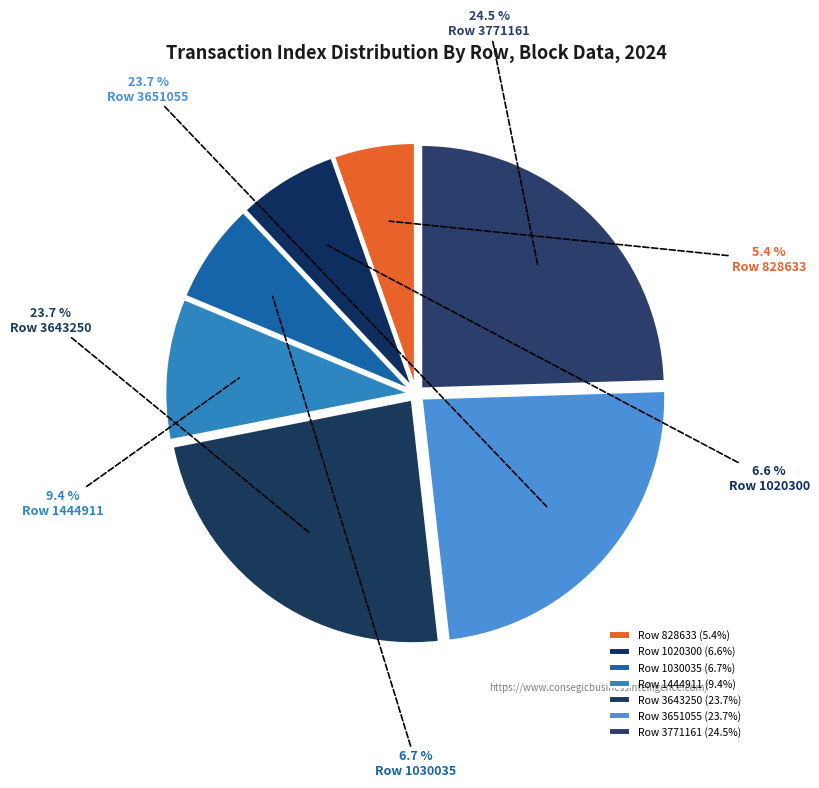

To the nearest percent, what portion does Row 1444911 represent?

9%